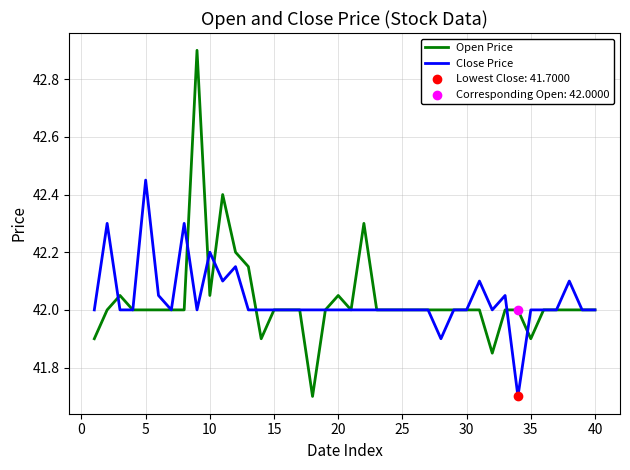

Which series has the largest range (max minus min)?

Open Price